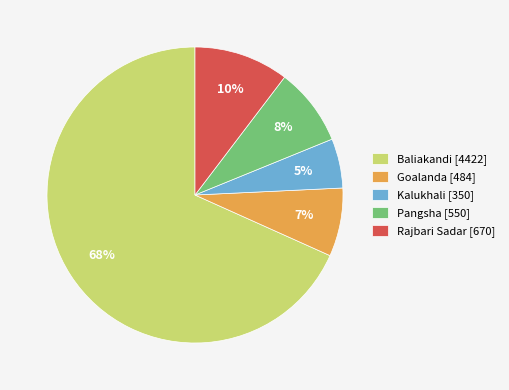

What percentage is the Goalanda slice, to the nearest percent?

7%